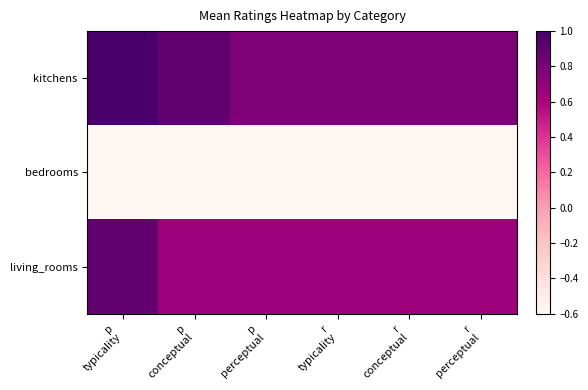

What is the total value across all series at p
perceptual?

0.4